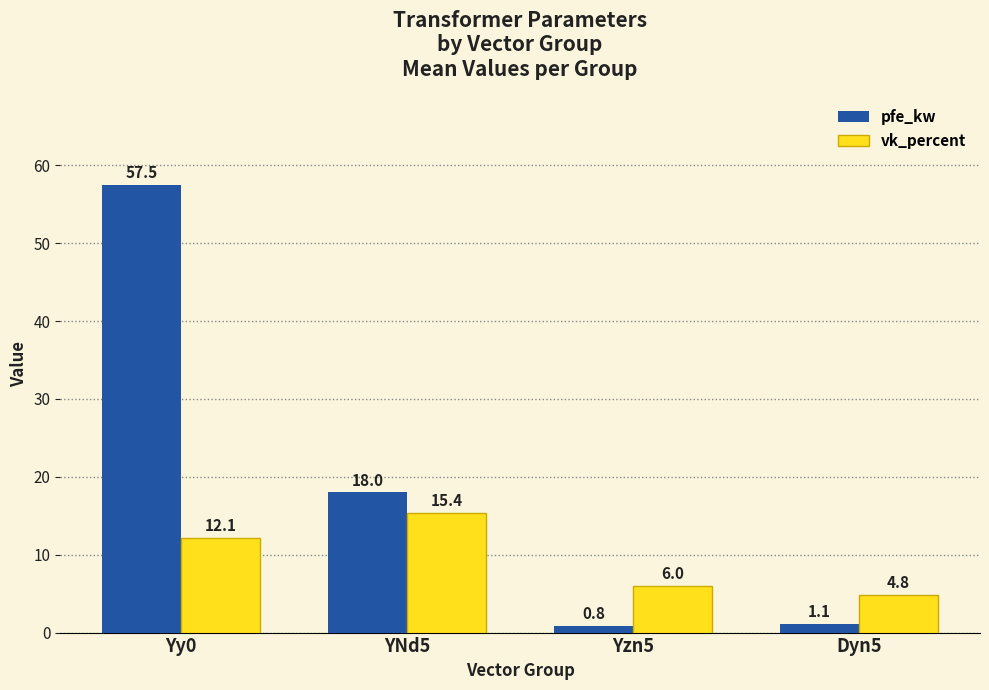

What is the spread (max minus min) of values at Dyn5?

3.7